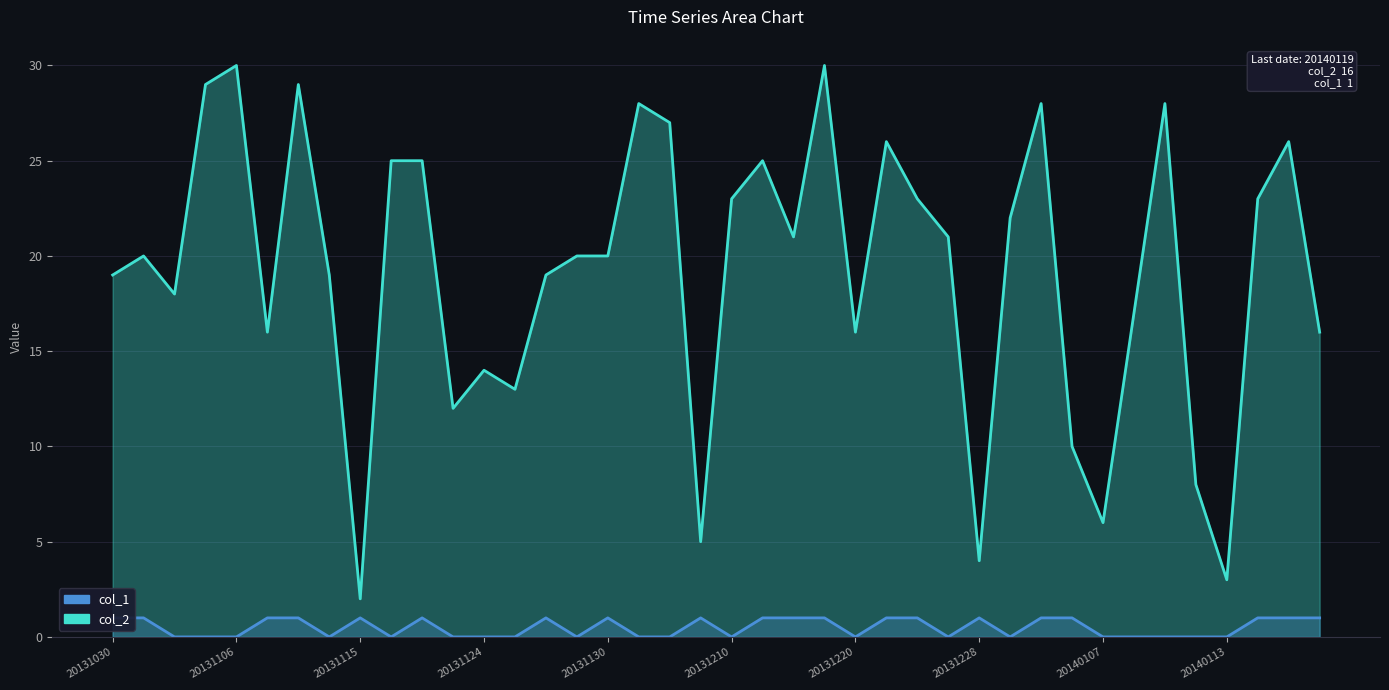

What are all the series names shown in the legend?

col_2, col_1